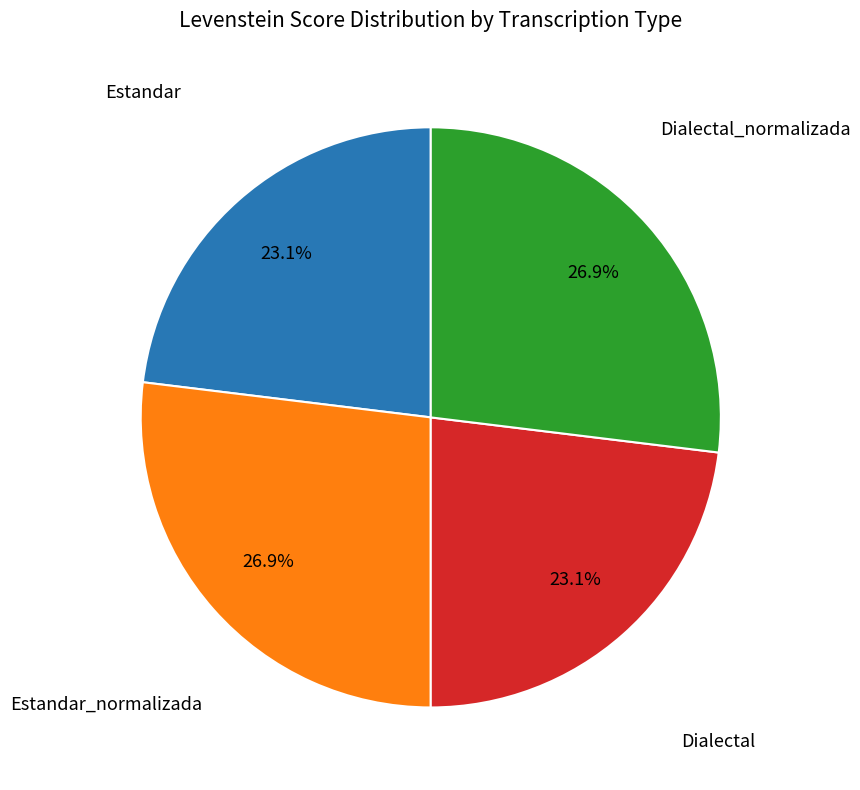

Does any single category account for the majority?

No